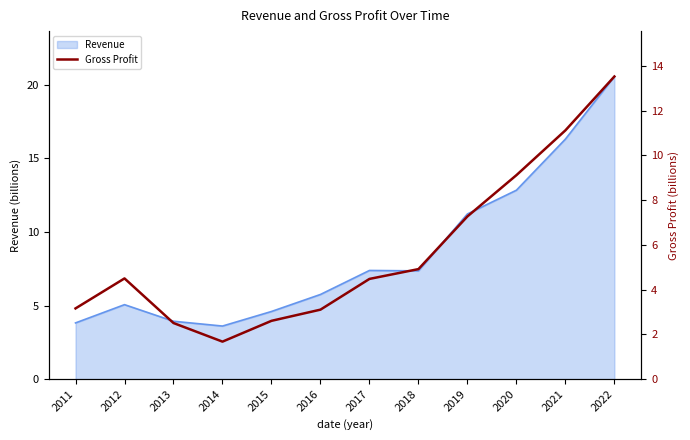

What value does the data have at 2018?

4.9